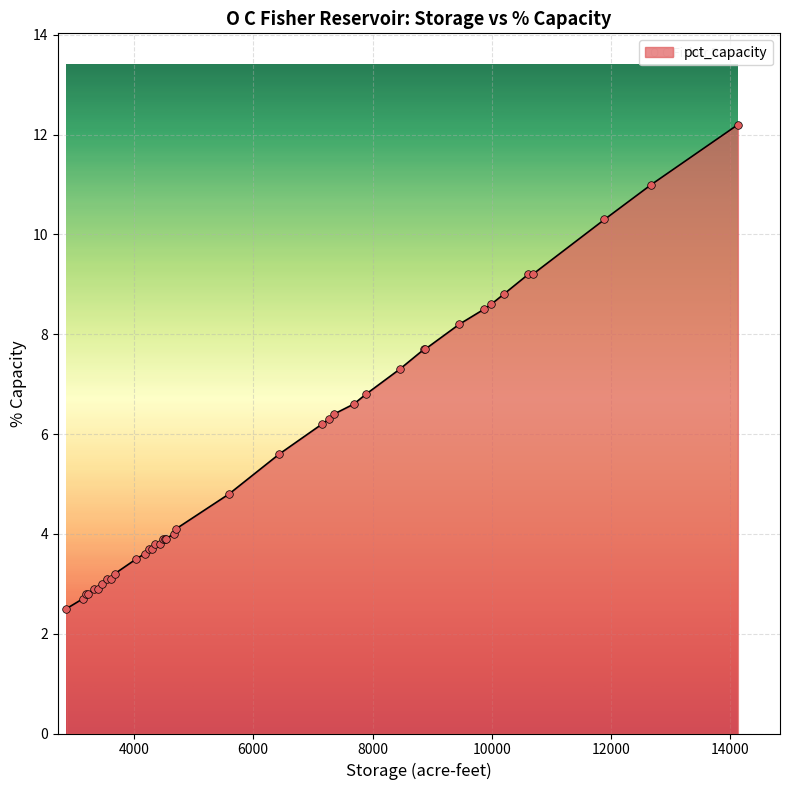

What is the difference between the maximum and minimum values?

9.7